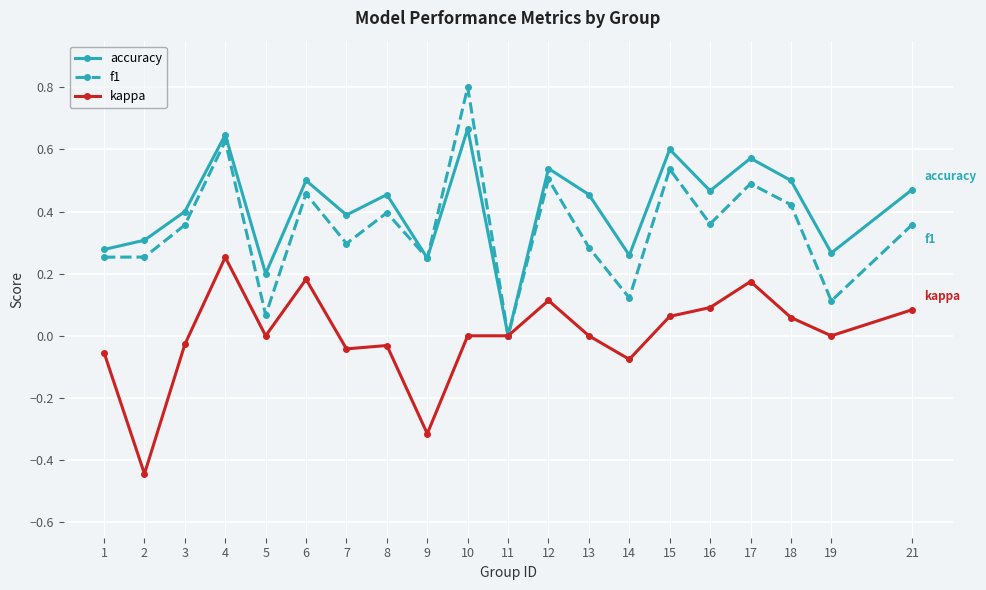

At which category is the sum across all series the highest?

4